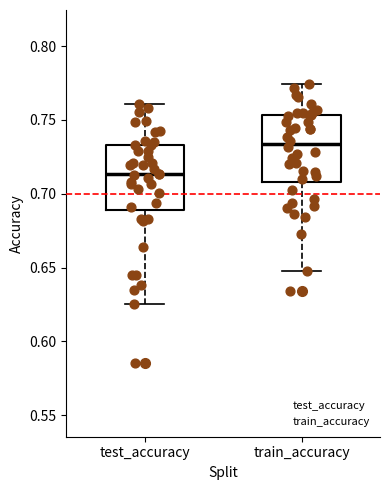

Where does the upper whisker of the box for test_accuracy end on the y-axis? The values are not printed on the chart, so give them approximately, as read against the axis.

0.760